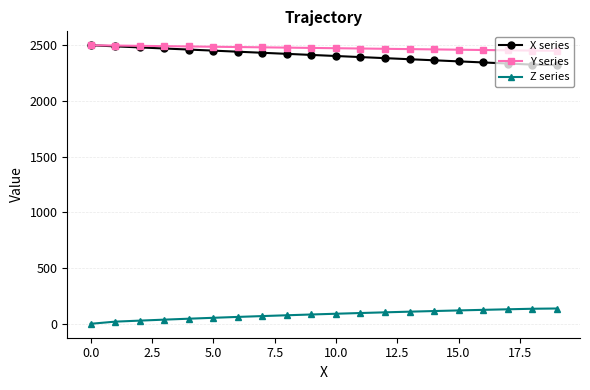

What is the maximum value shown in the chart?

2500.0